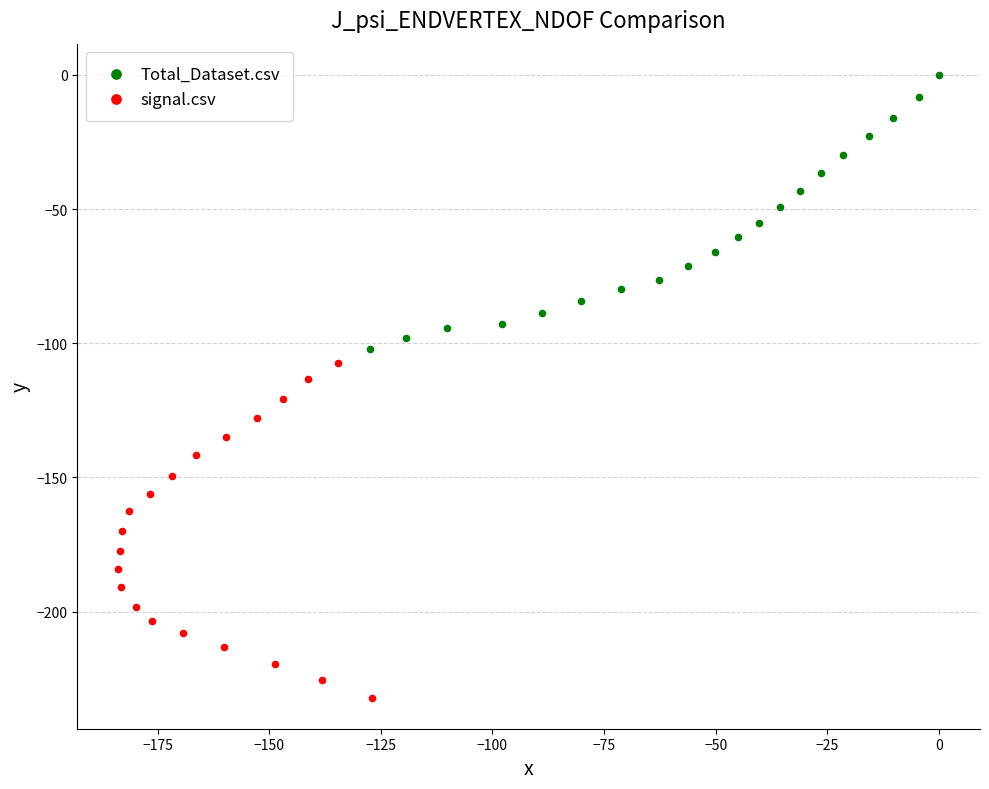

Which series has the largest Y range (max minus min)?

signal.csv